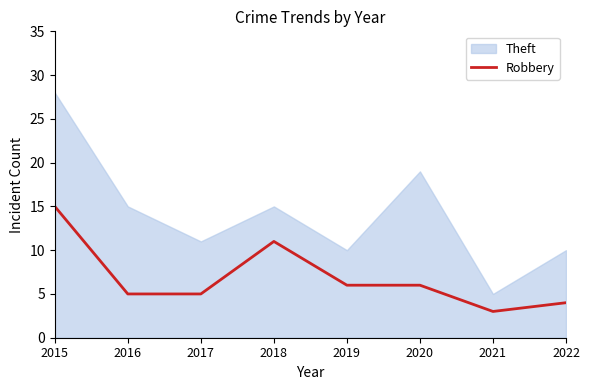

The chart shows a value of 3 at 2021. True or false?

True